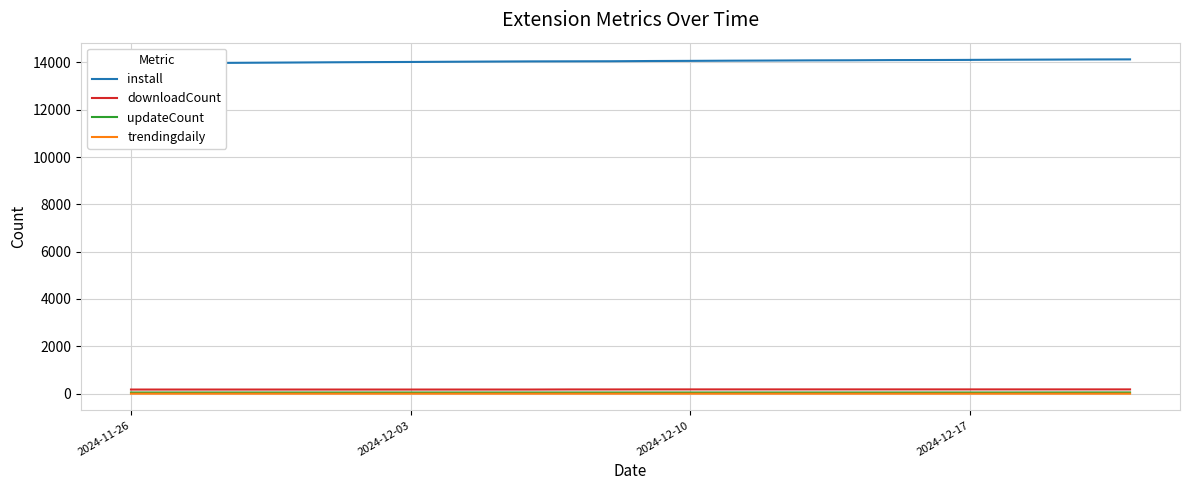

At which label does trendingdaily reach its peak?

2024-12-17